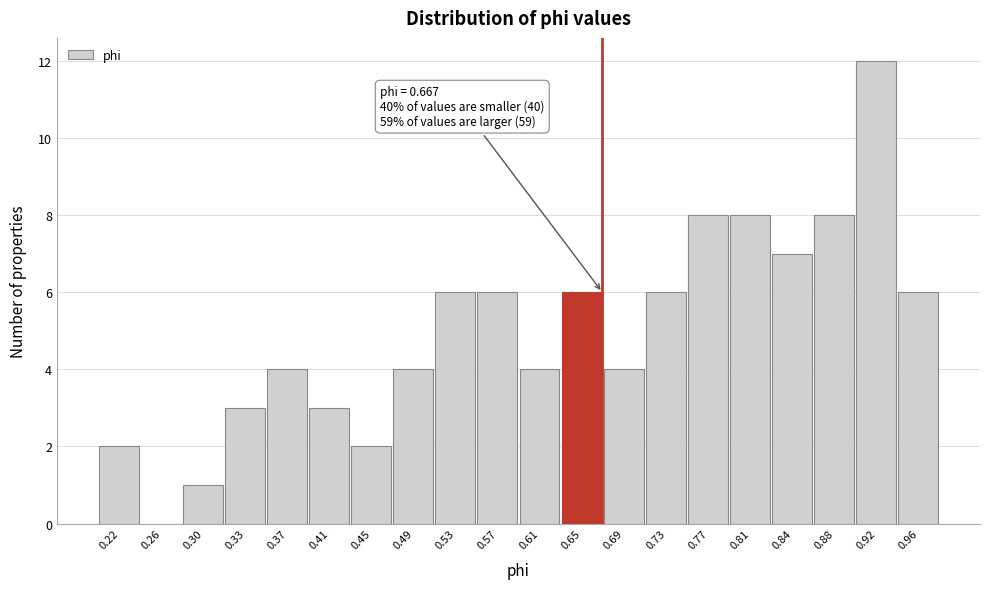

Which range on the x-axis has the tallest bar?

0.905 to 0.945